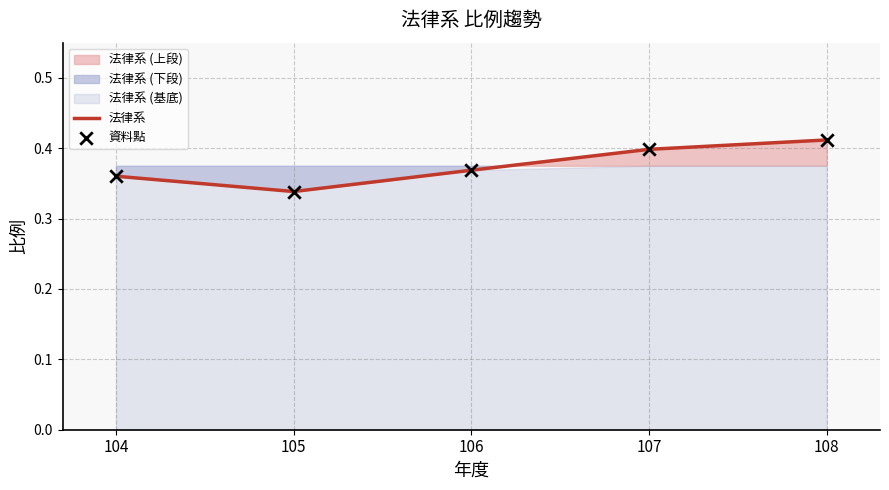

At how many categories does at least one series exceed 0?

5